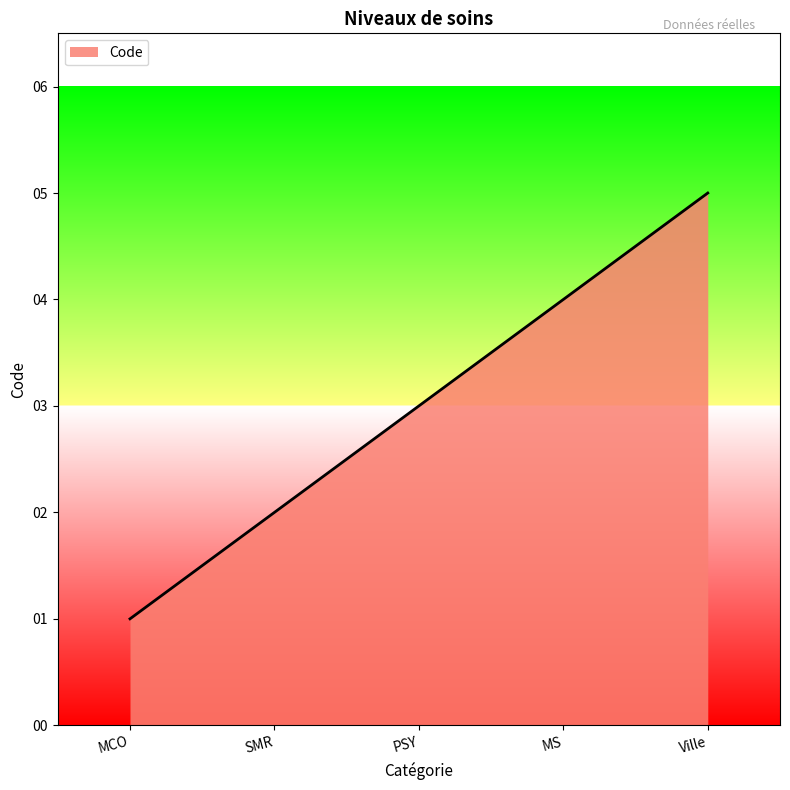

What is the difference between the second highest and second lowest values?

2